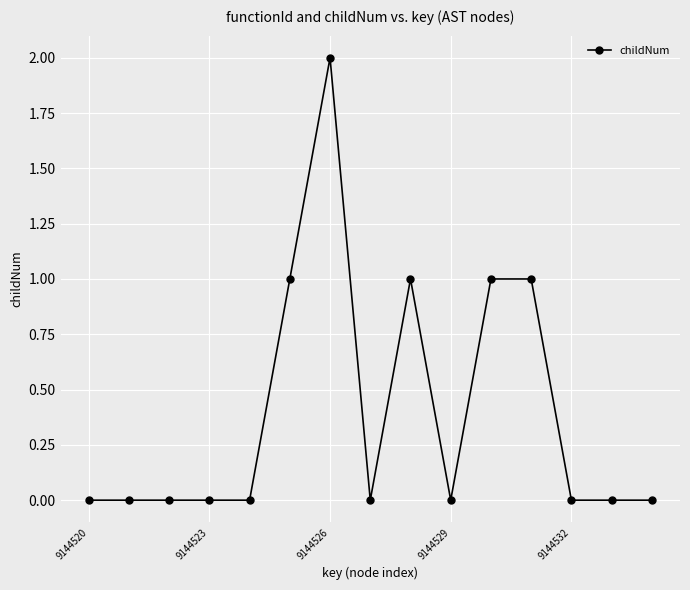

True or false: the data has more than 0 interior local peaks.

True